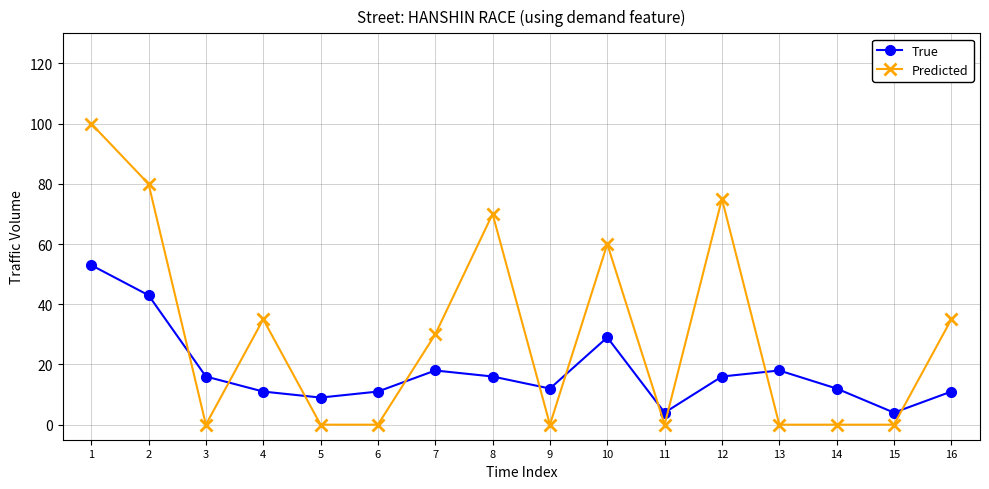

Read the True value at 16, to the nearest 5.

10